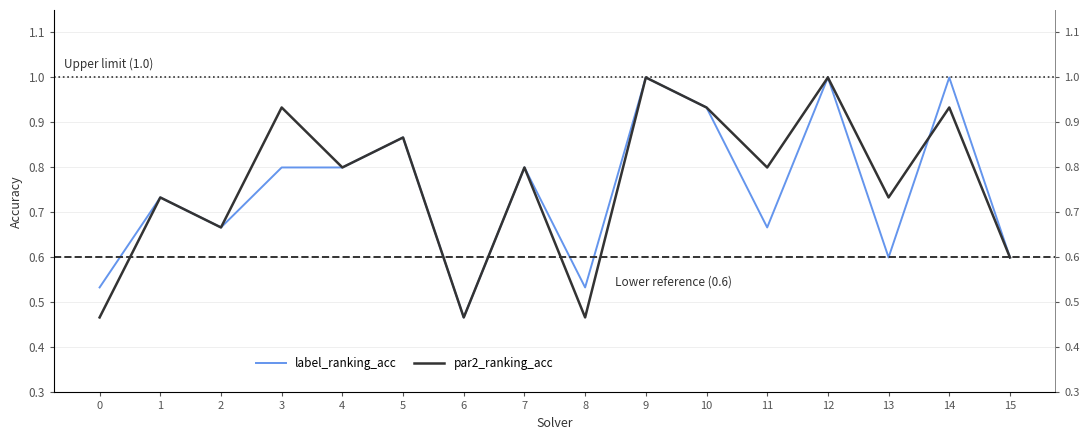

Does the chart have visible grid lines?

Yes